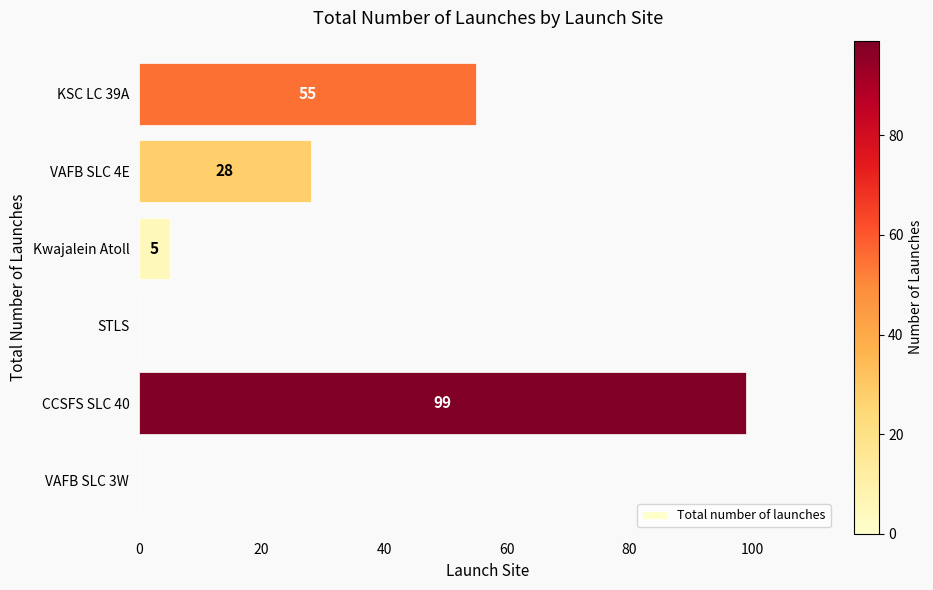

How many series are shown in this chart?

1